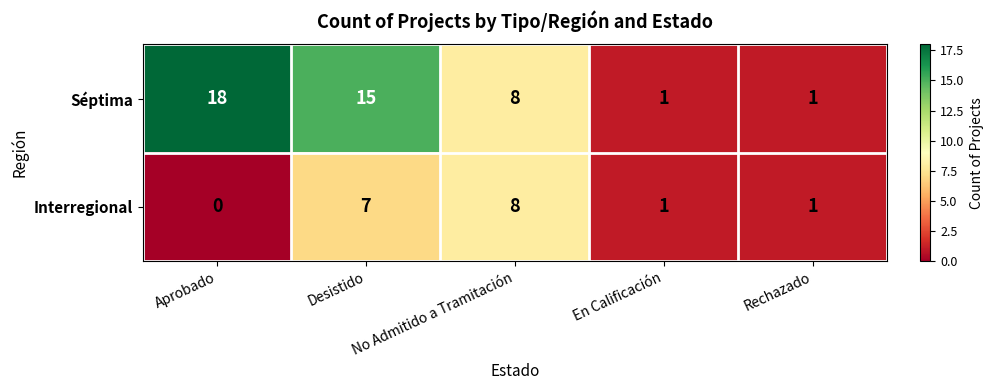

The Séptima series shows 18 at Aprobado. True or false?

True